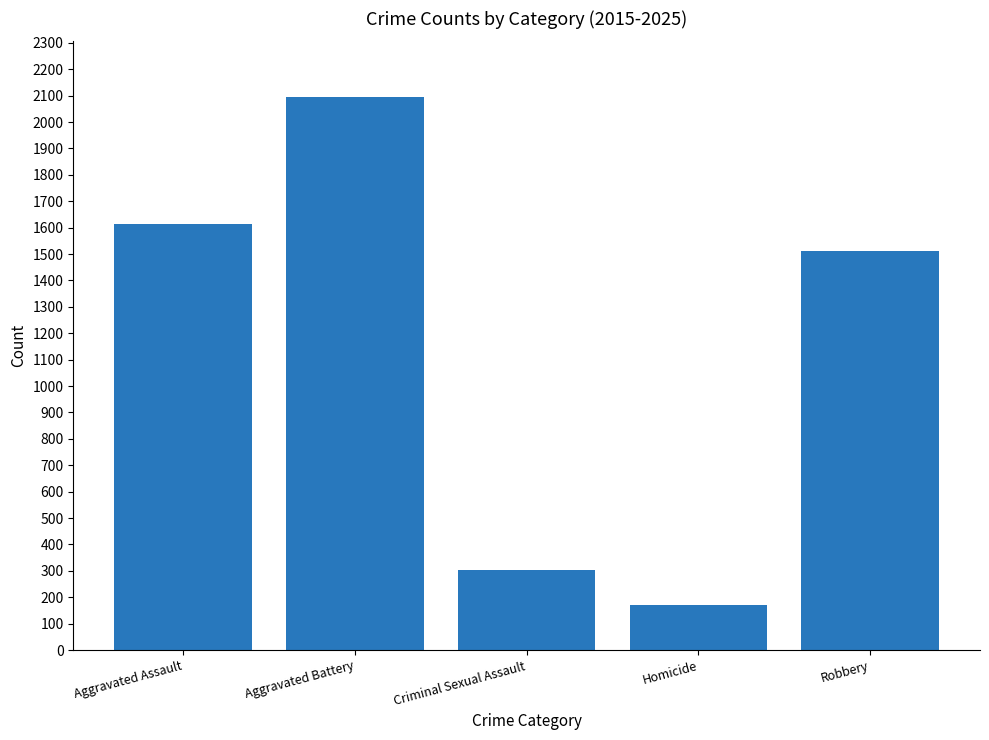

What is the difference between the second highest and second lowest values?

1312